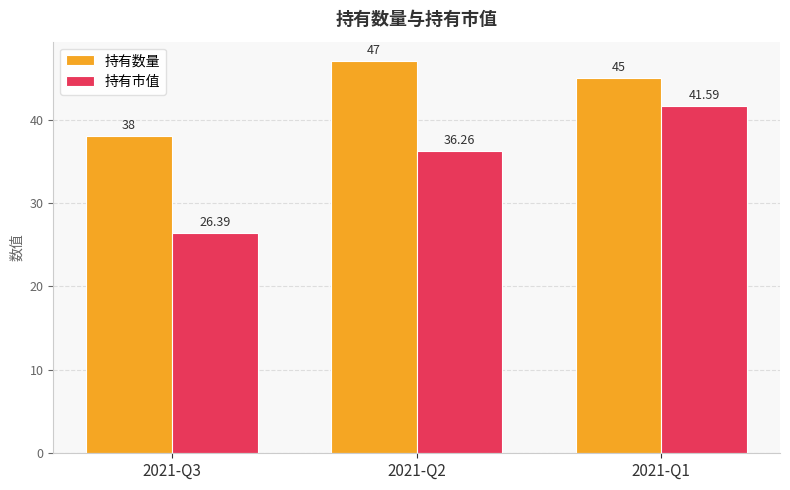

What value does the 持有数量 series have at 2021-Q2?

47.0